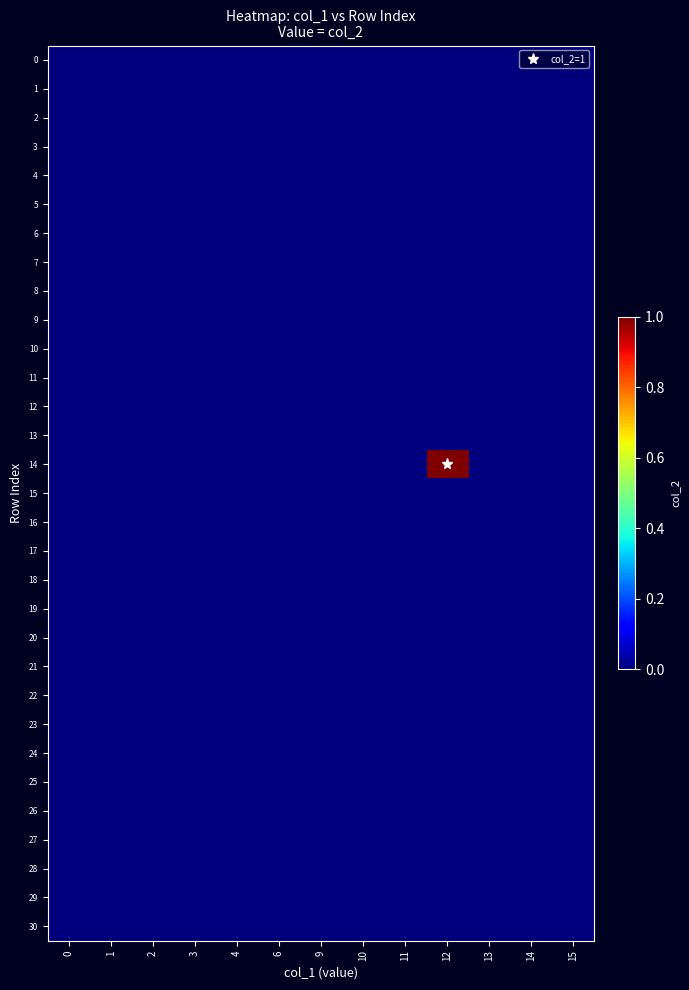

Which series has the widest spread of values?

row_14